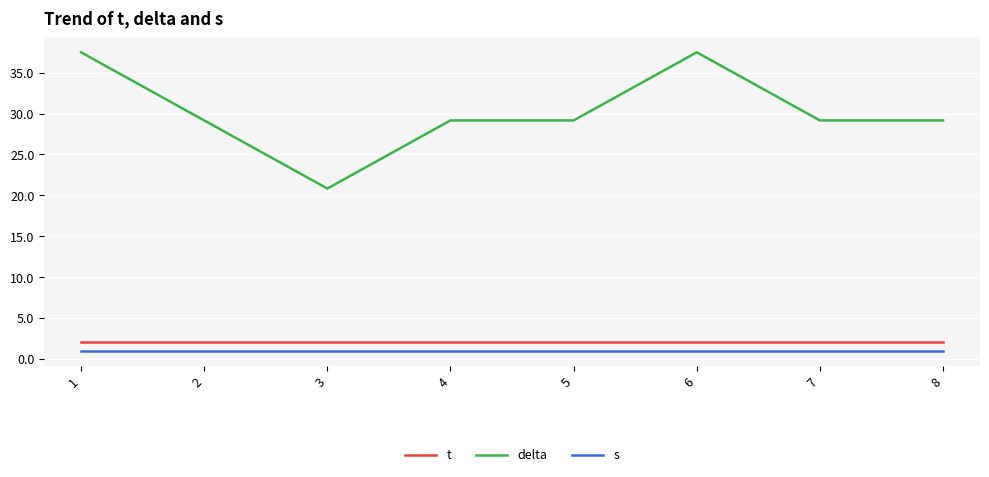

What is the difference between the second highest and second lowest values in the delta series?

8.3